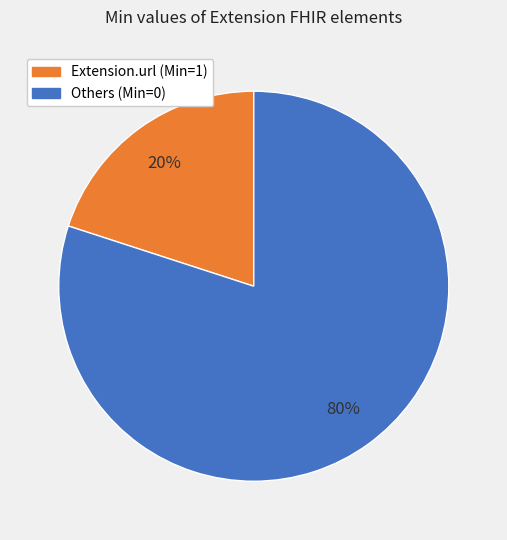

How many segments does this pie chart have?

2